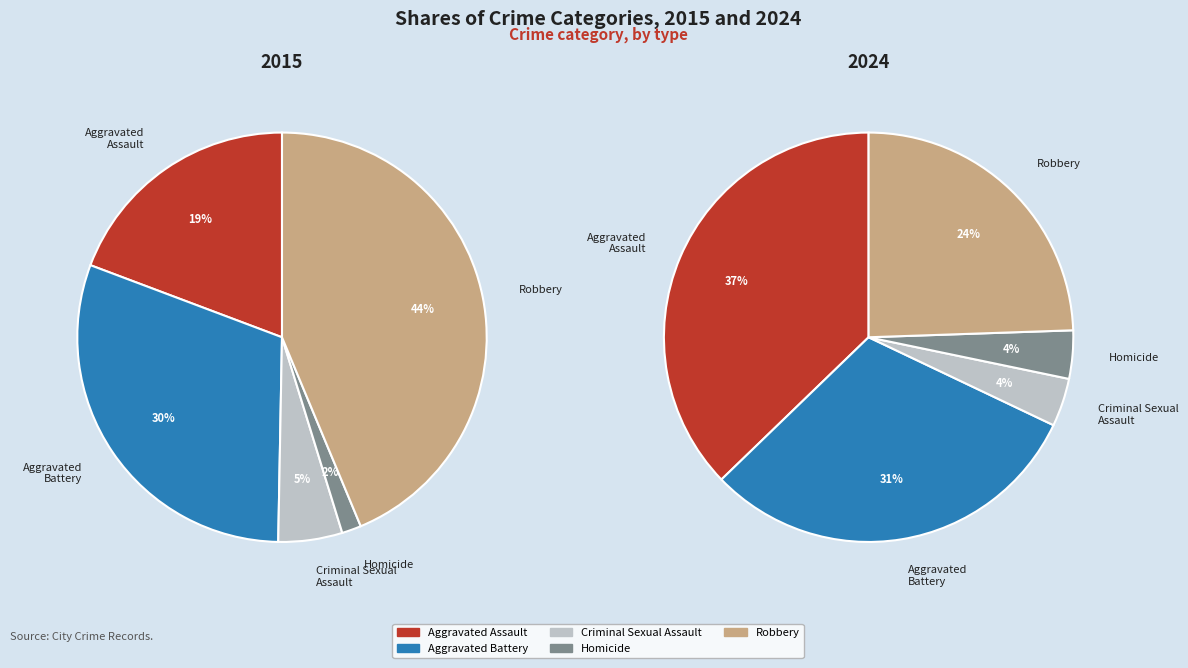

To the nearest percent, what percentage of the pie is Robbery?

24%